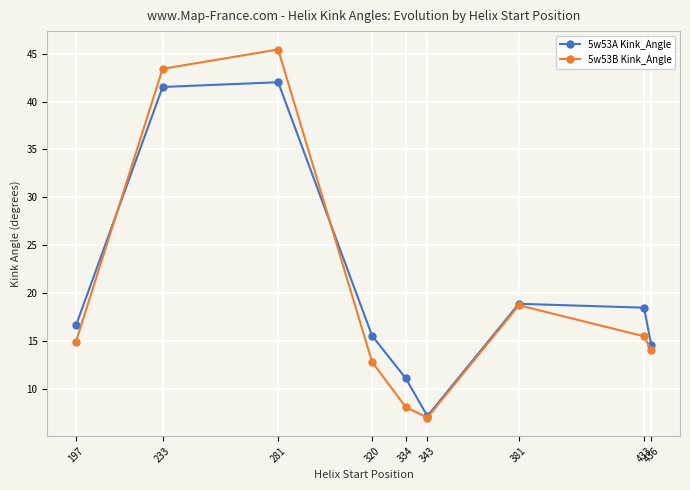

Which category has the lowest value in the 5w53A Kink_Angle series?

343